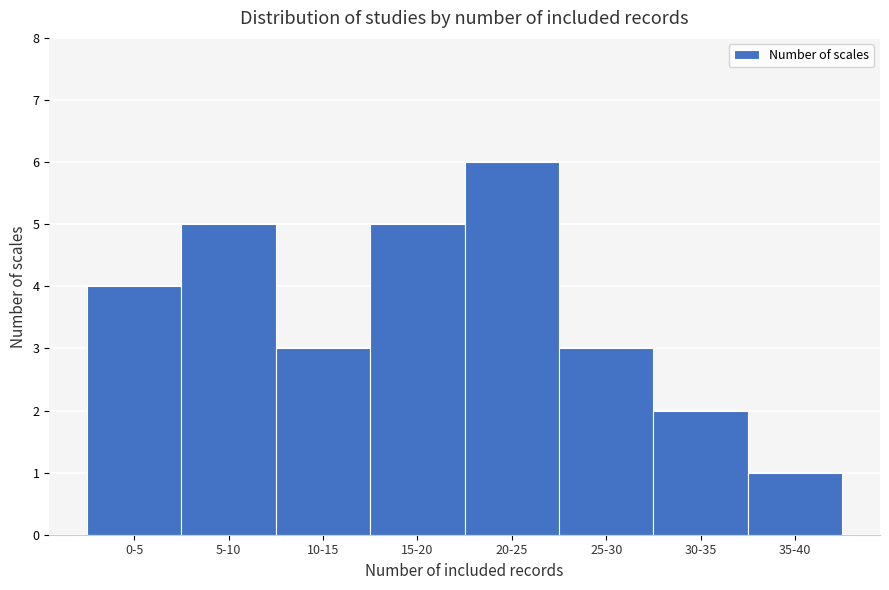

Reading left to right, extract all data points from this chart.

4	5	3	5	6	3	2	1